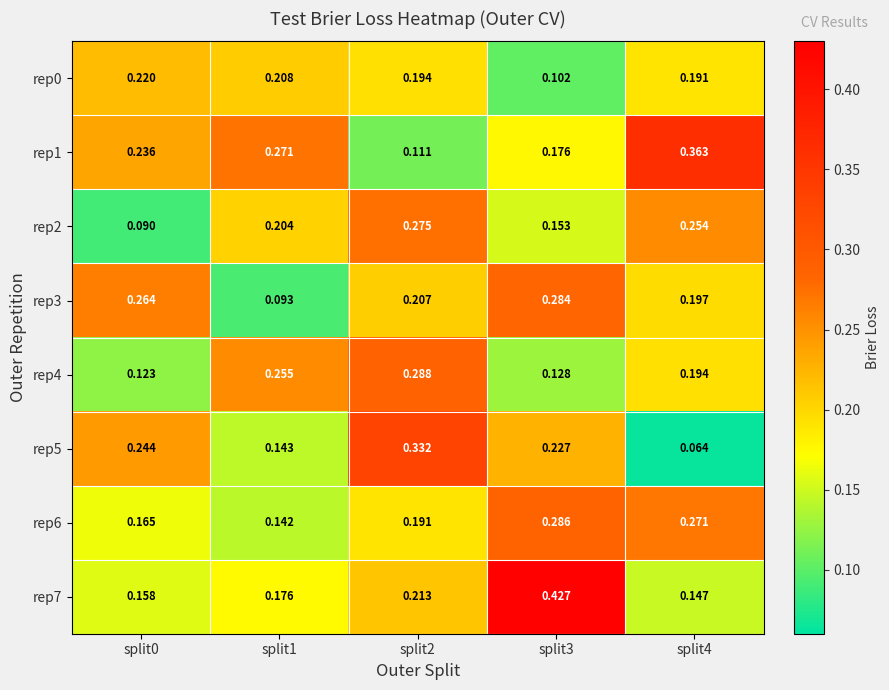

Which series has the widest spread of values?

rep7